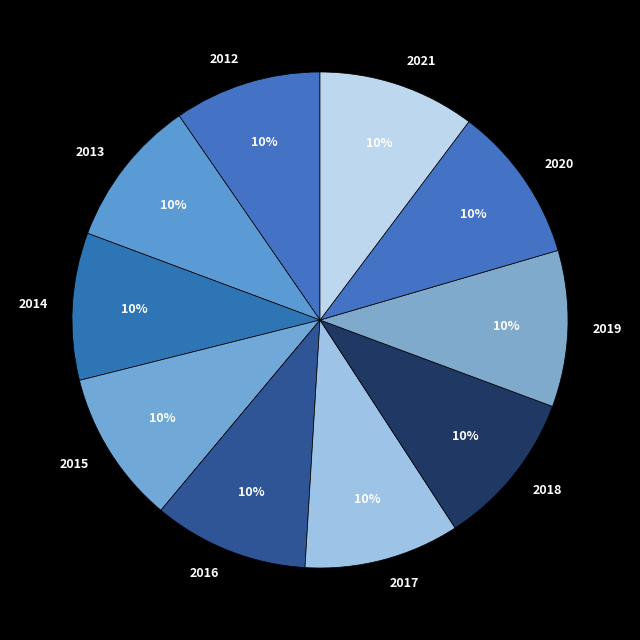

Is there any slice that represents more than half of the pie?

No